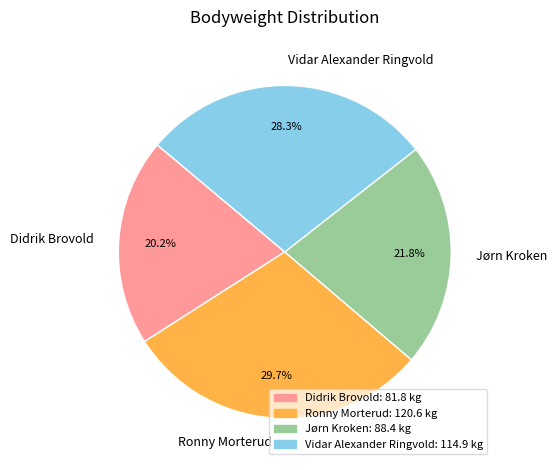

What percentage do Jørn Kroken and Ronny Morterud together represent?

51.5%